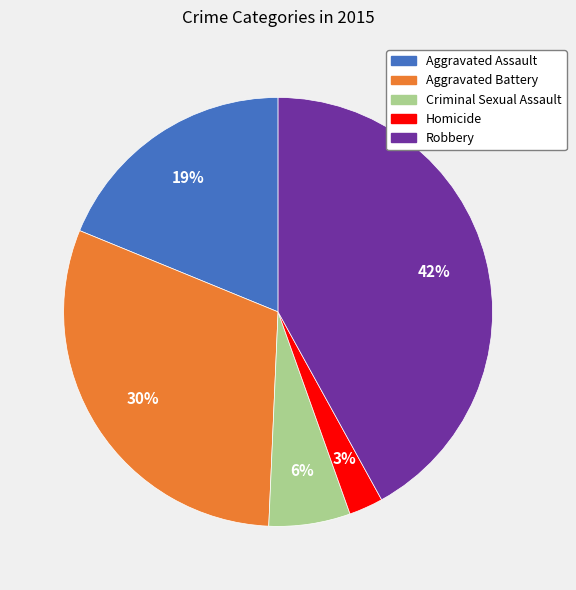

Count the number of slices in the pie.

5